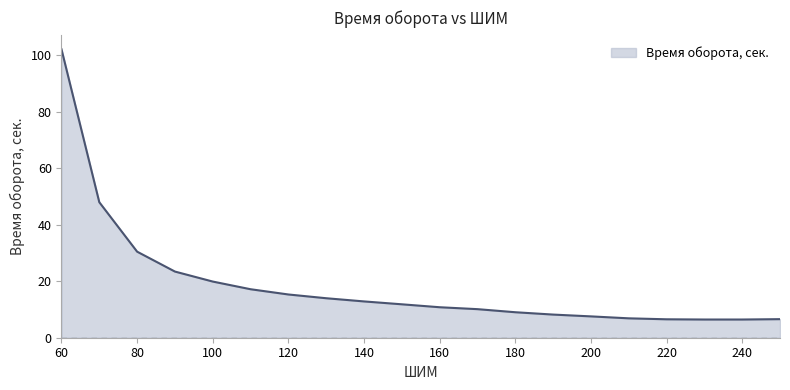

What is the maximum value shown in the chart?

102.2